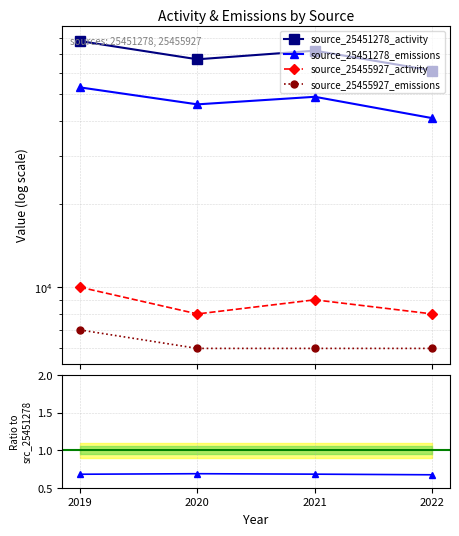

In source_25455927_activity, how many points are lower than both neighbors (excluding endpoints)?

1